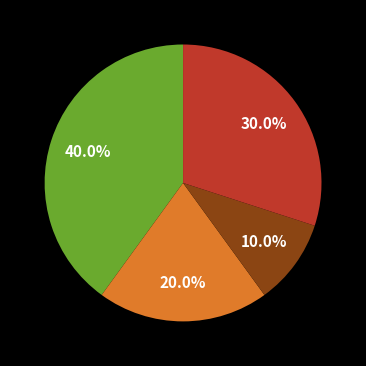

Does any single category account for the majority?

No